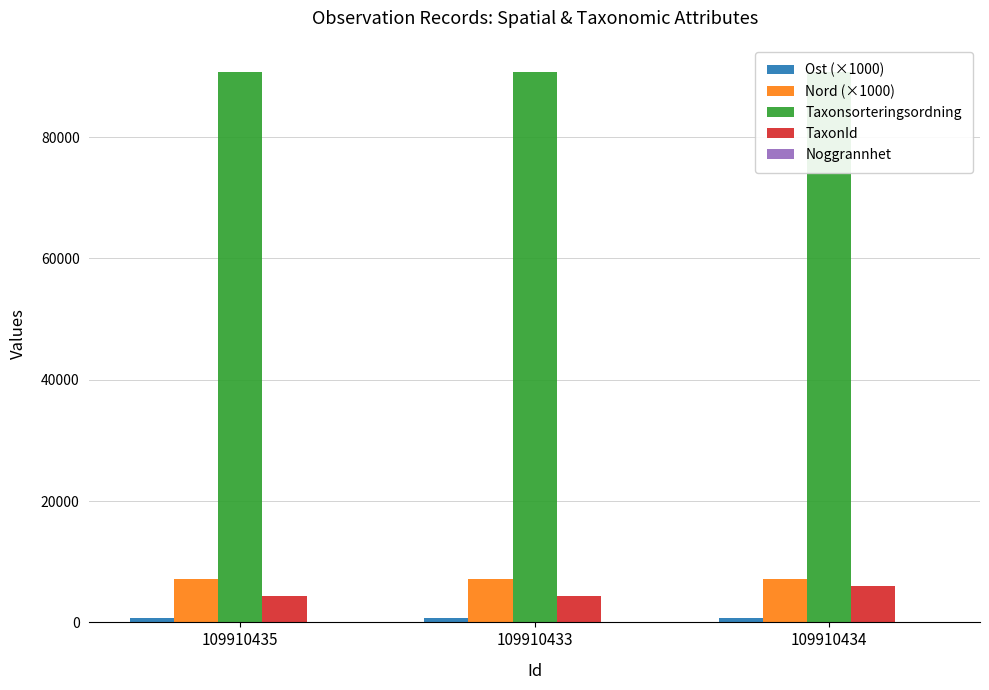

Reading right to left, what are all the values shown in this chart?

Ost (×1000): 741.2	741.2	741.2
Nord (×1000): 7156.4	7156.4	7156.4
Taxonsorteringsordning: 90676.0	90653.0	90653.0
TaxonId: 5966.0	4364.0	4364.0
Noggrannhet: 10.0	10.0	10.0